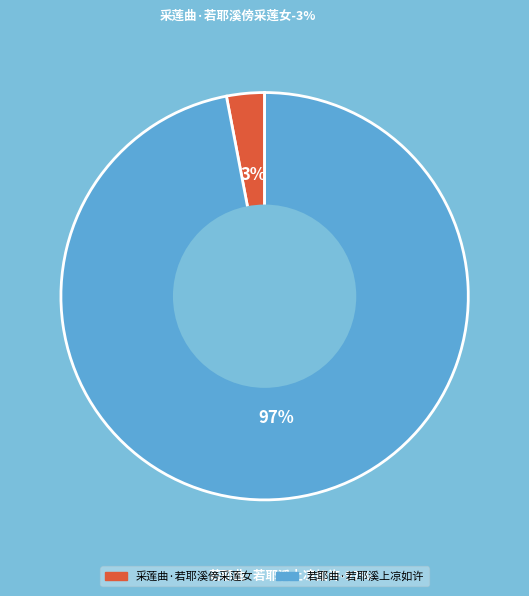

To the nearest percent, what is the combined percentage of 采莲曲·若耶溪傍采莲女 and 若耶曲·若耶溪上凉如许?

100%